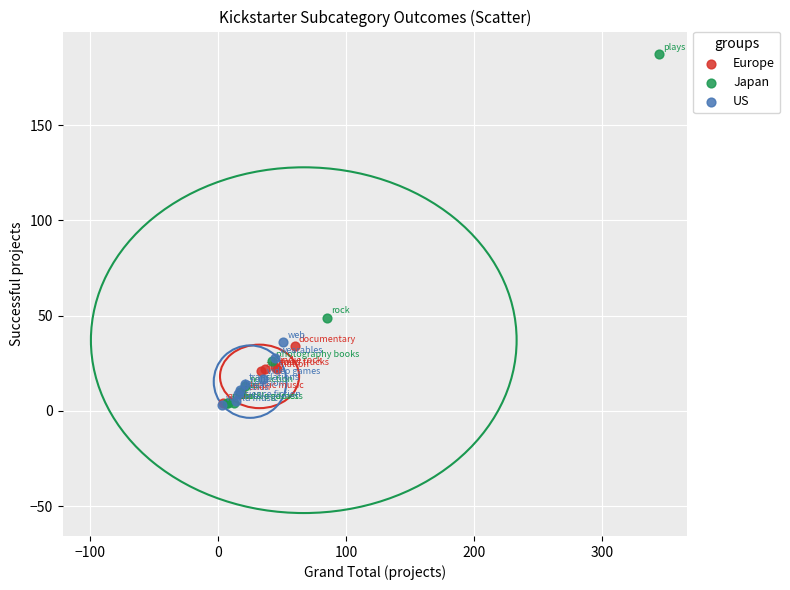

Which series has the largest Y range (max minus min)?

Japan